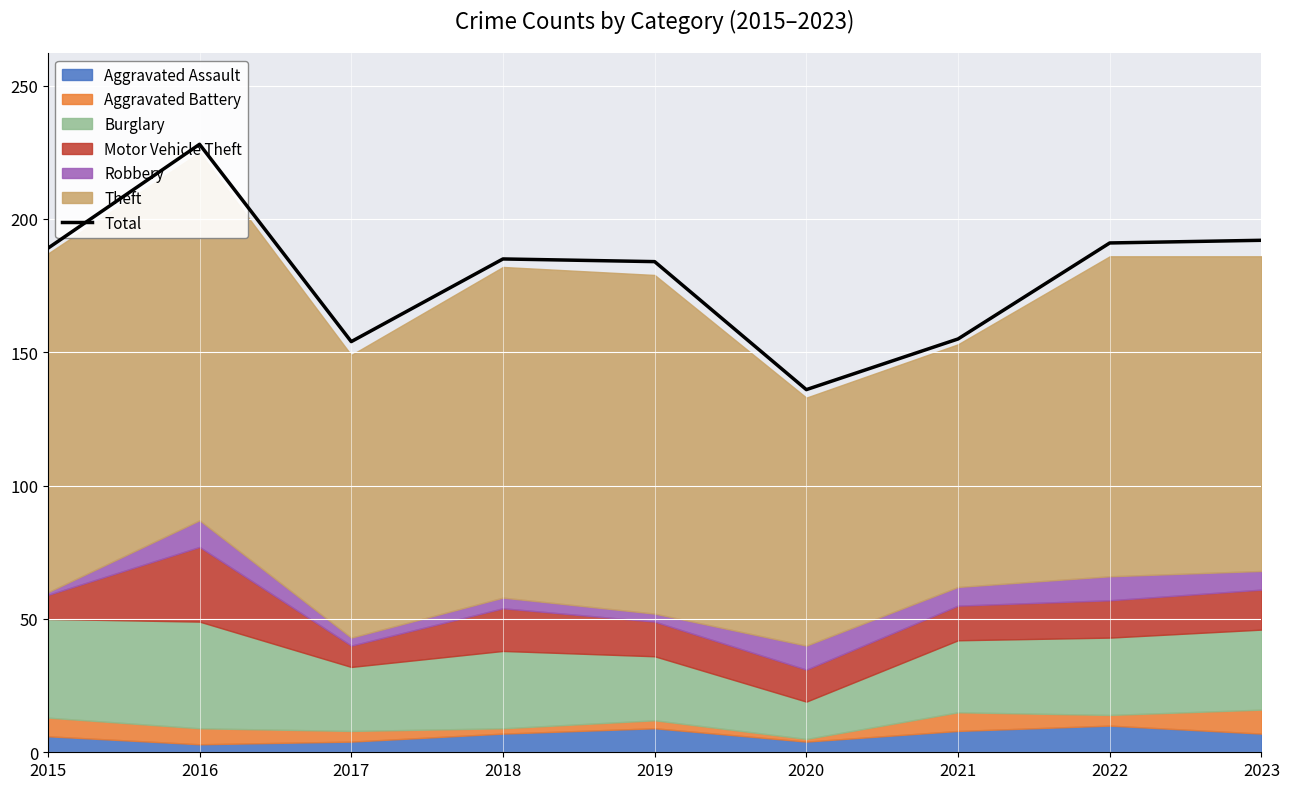

What is the minimum value shown in the chart?

136